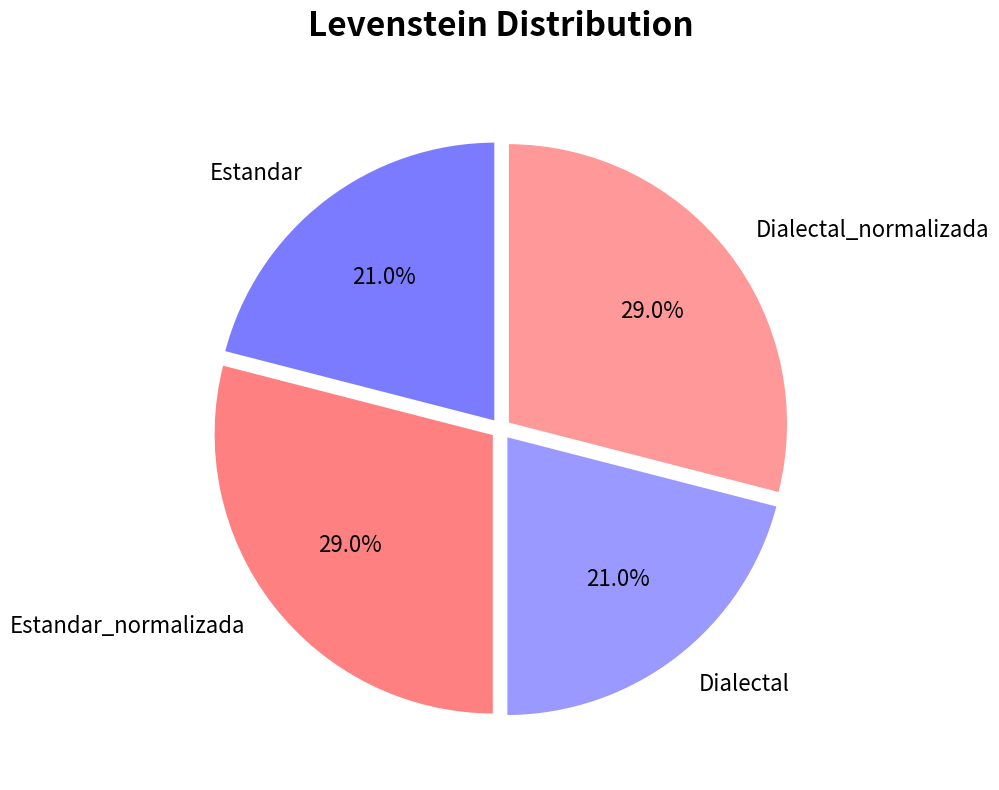

What is the total percentage of Estandar_normalizada and Estandar?

50.0%